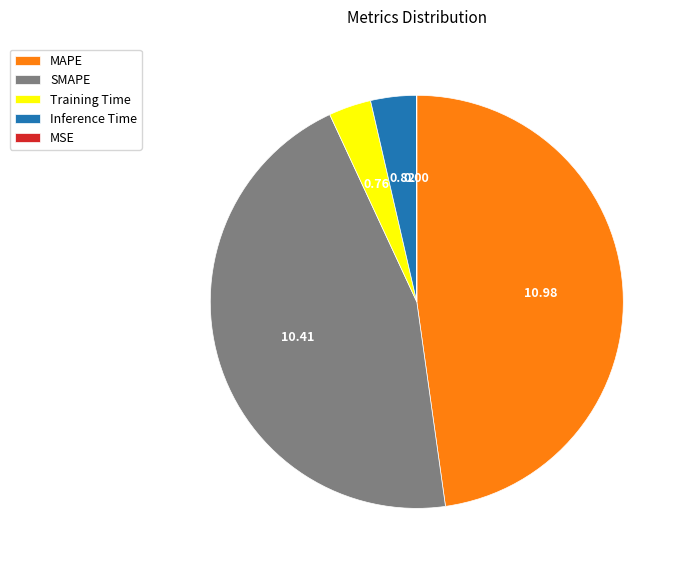

The SMAPE slice represents 57% of the pie. True or false?

False